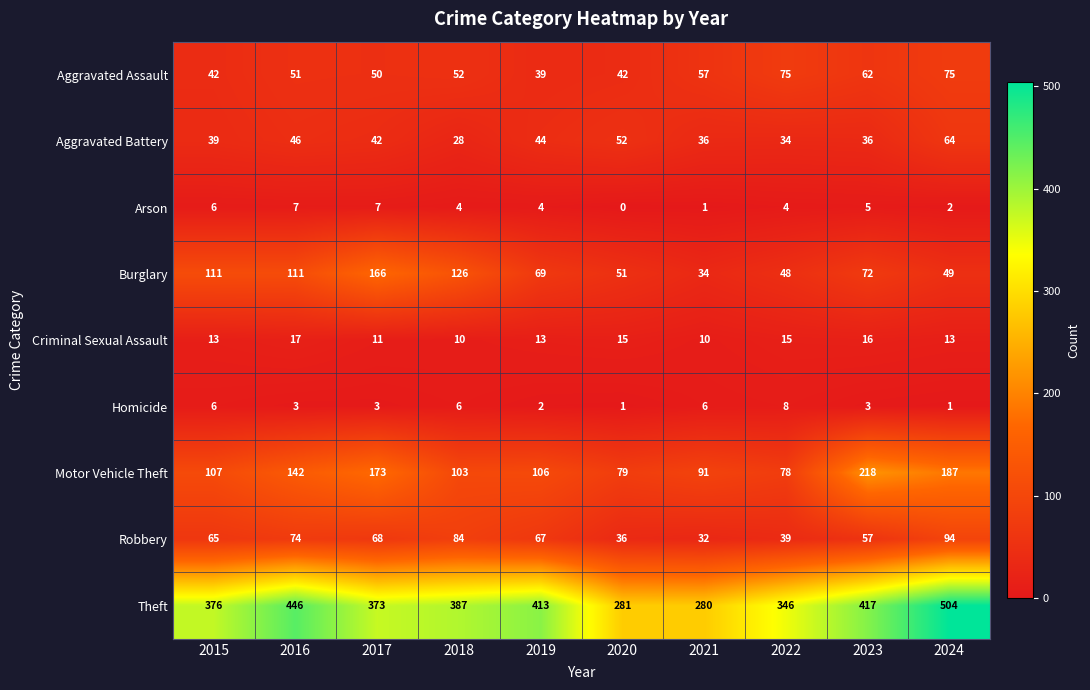

The Burglary series shows 11 at 2021. True or false?

False